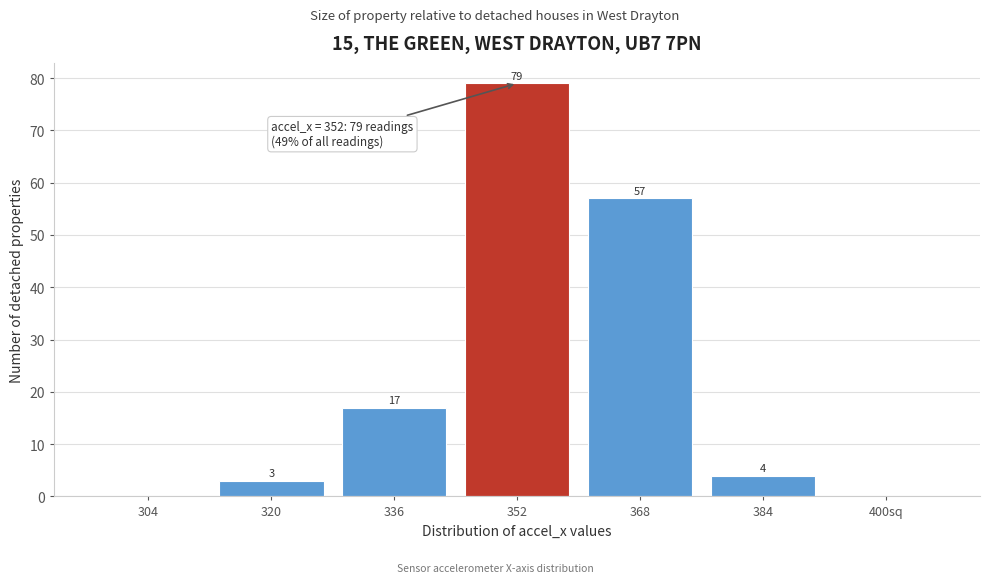

Reading right to left, transcribe all the data shown in this chart.

400sq=0	384=4	368=57	352=79	336=17	320=3	304=0